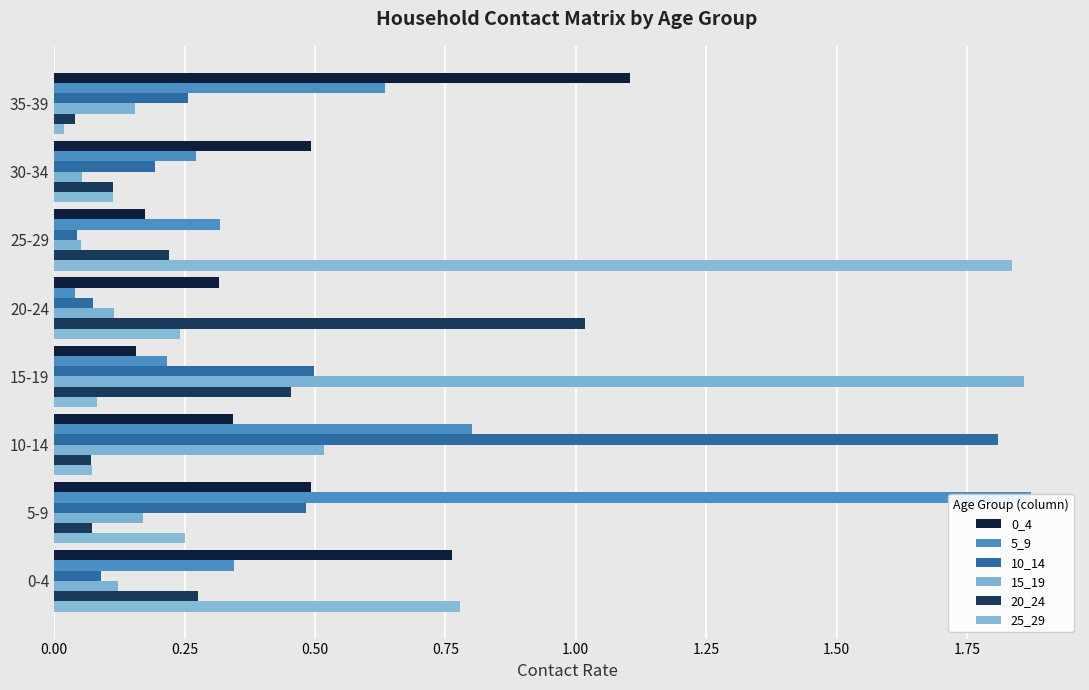

The 10_14 series shows 0.3 at 30-34. True or false?

False